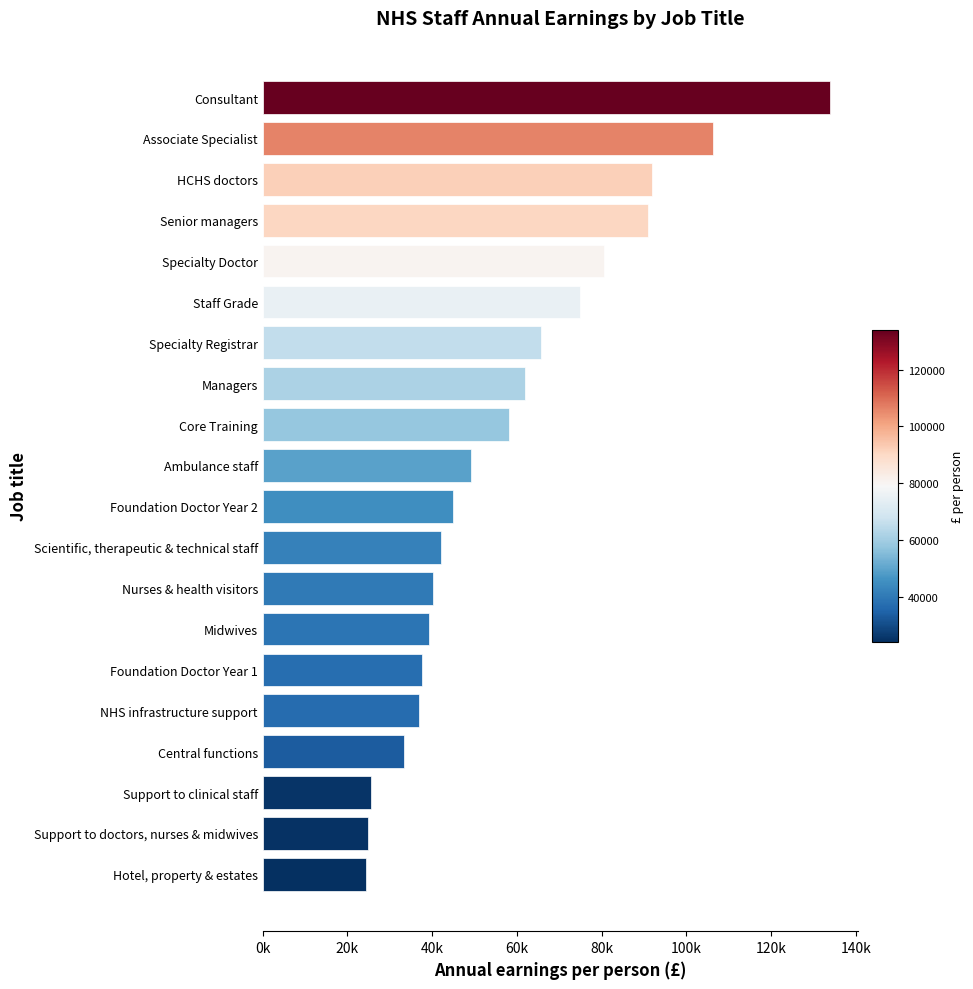

List the labels in order of value, largest first.

Consultant, Associate Specialist, HCHS doctors, Senior managers, Specialty Doctor, Staff Grade, Specialty Registrar, Managers, Core Training, Ambulance staff, Foundation Doctor Year 2, Scientific, therapeutic & technical staff, Nurses & health visitors, Midwives, Foundation Doctor Year 1, NHS infrastructure support, Central functions, Support to clinical staff, Support to doctors, nurses & midwives, Hotel, property & estates